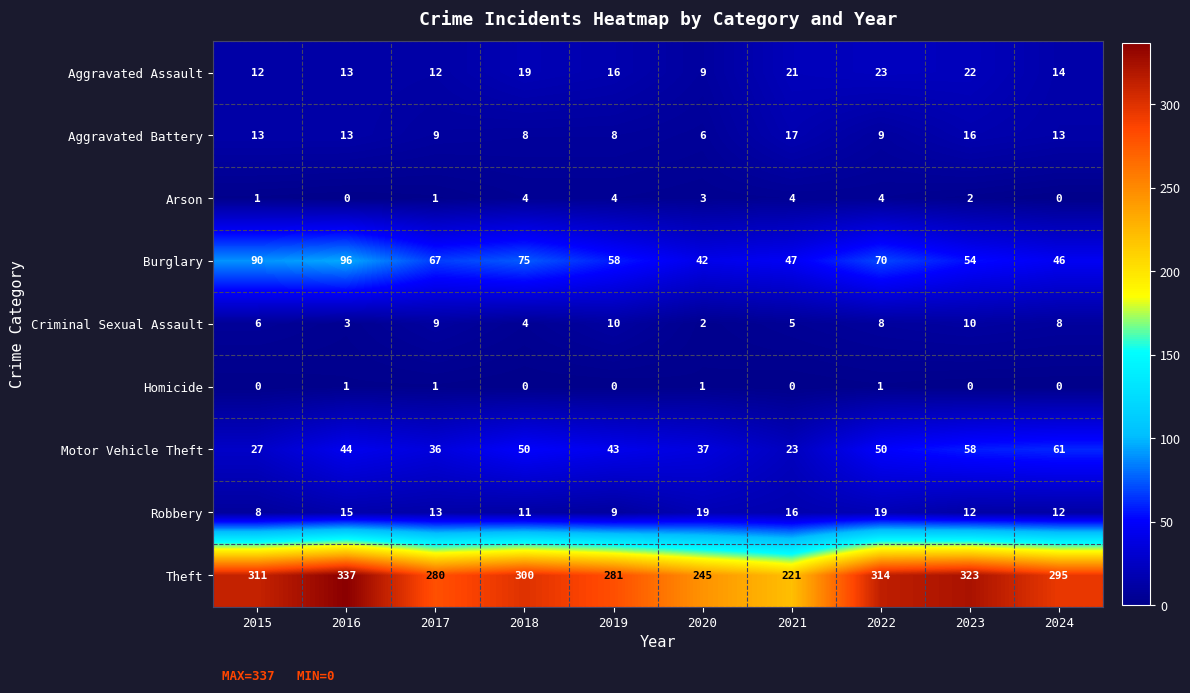

Which category has the highest value in the Aggravated Assault series?

2022